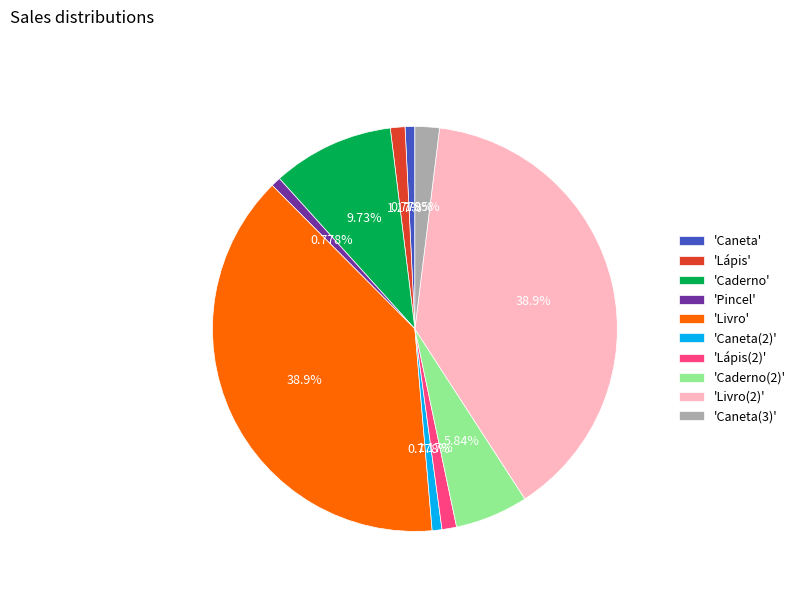

To the nearest percent, what is the average slice percentage?

10%